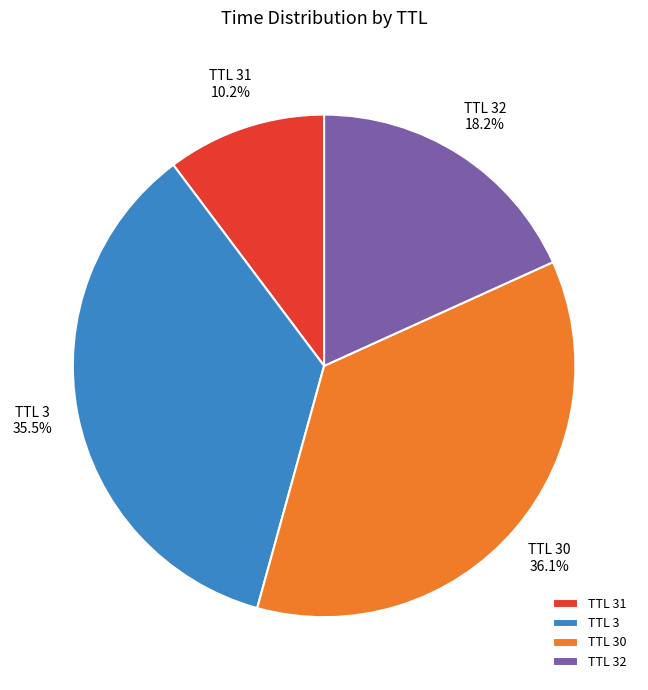

Rank the categories by value from highest to lowest.

TTL 30, TTL 3, TTL 32, TTL 31